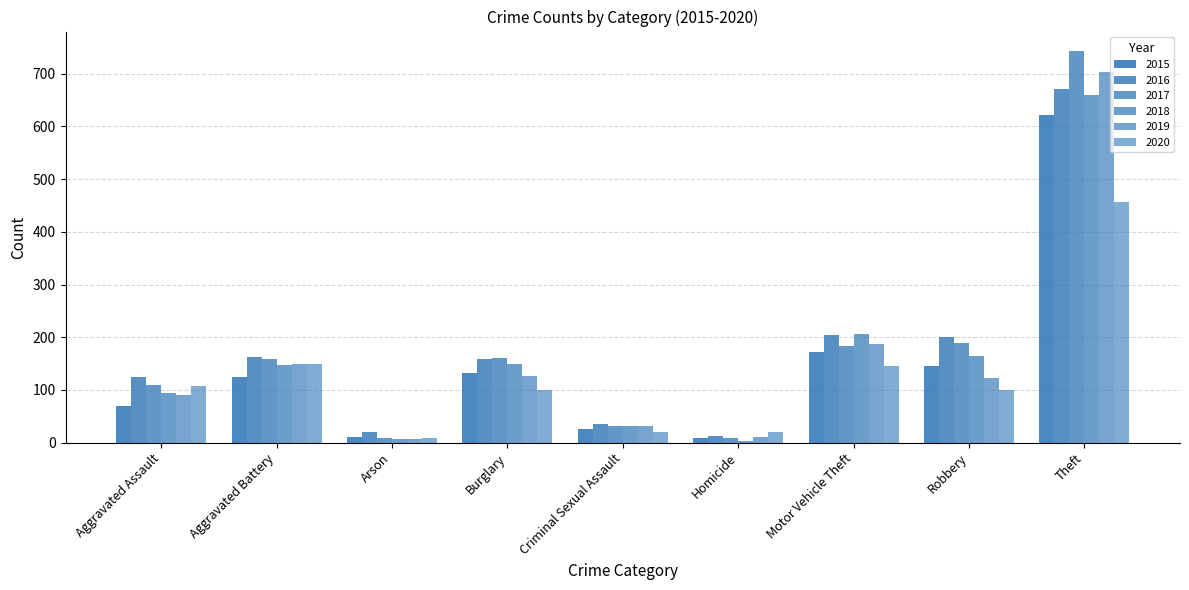

How many bars are there in total?

54